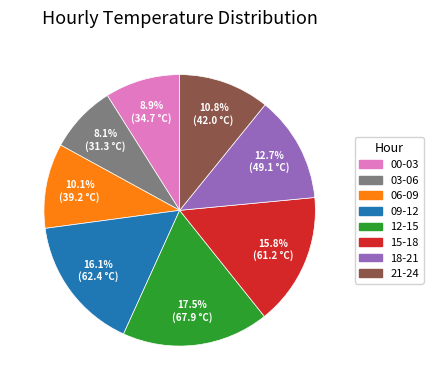

Which has a higher value, 09-12 or 12-15?

12-15